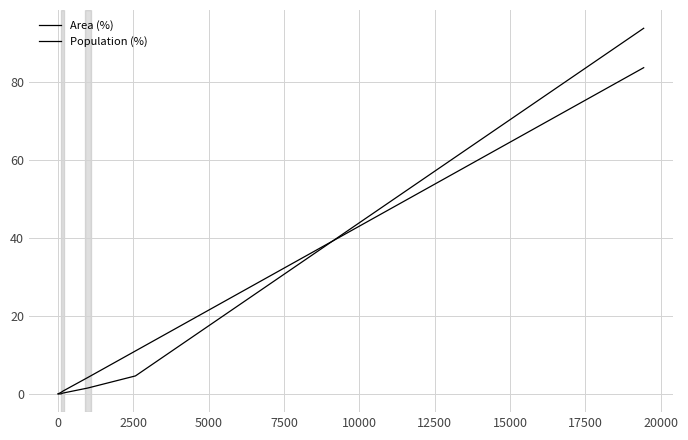

Is this an area chart (filled region under the line)?

No